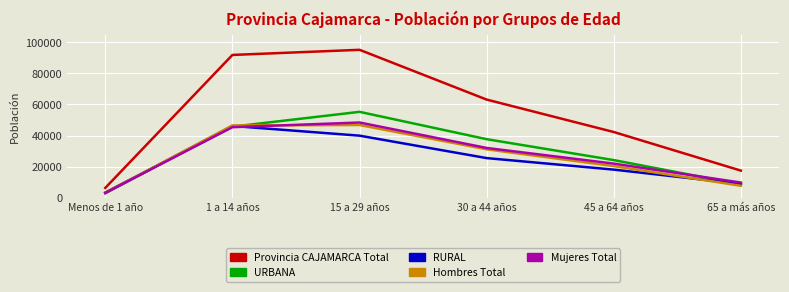

What is the difference between the maximum and minimum values in the URBANA series?

51867